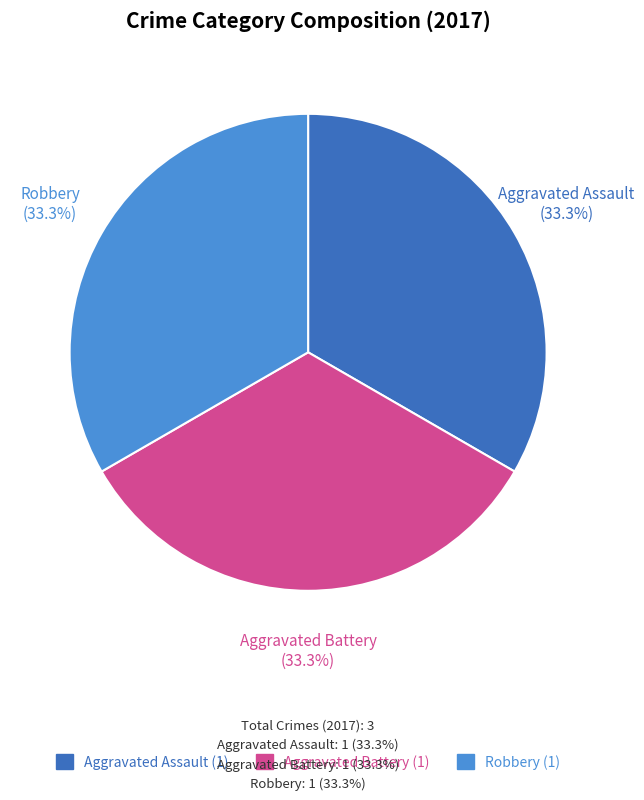

Is there any slice that represents more than half of the pie?

No